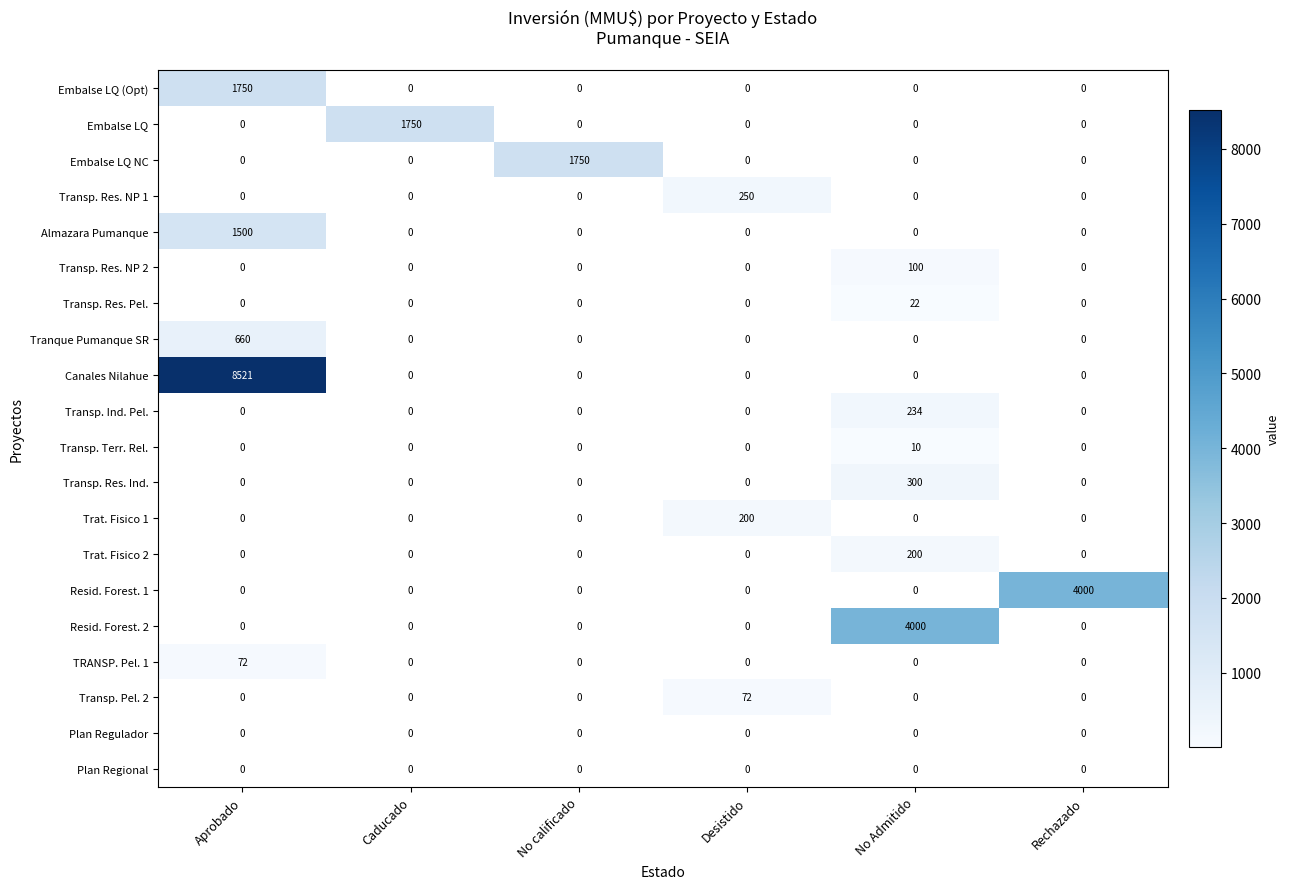

At which category is the sum across all series the highest?

Aprobado